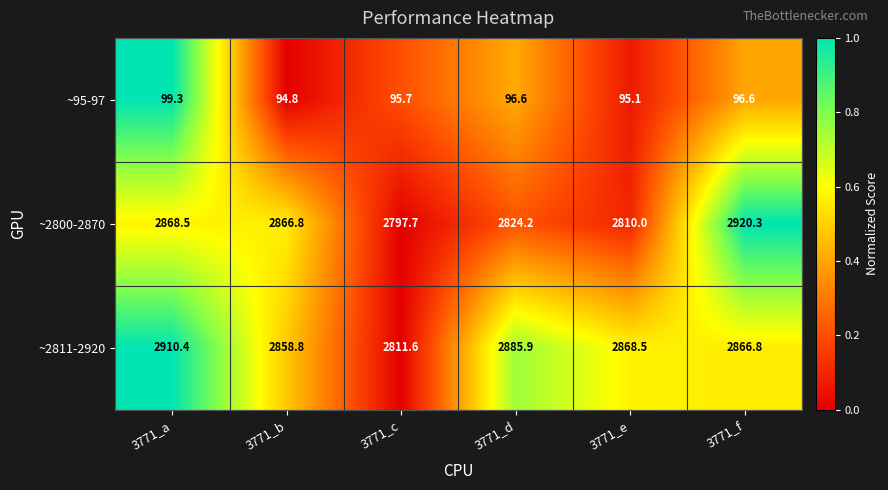

At which category is the sum across all series the highest?

3771_f